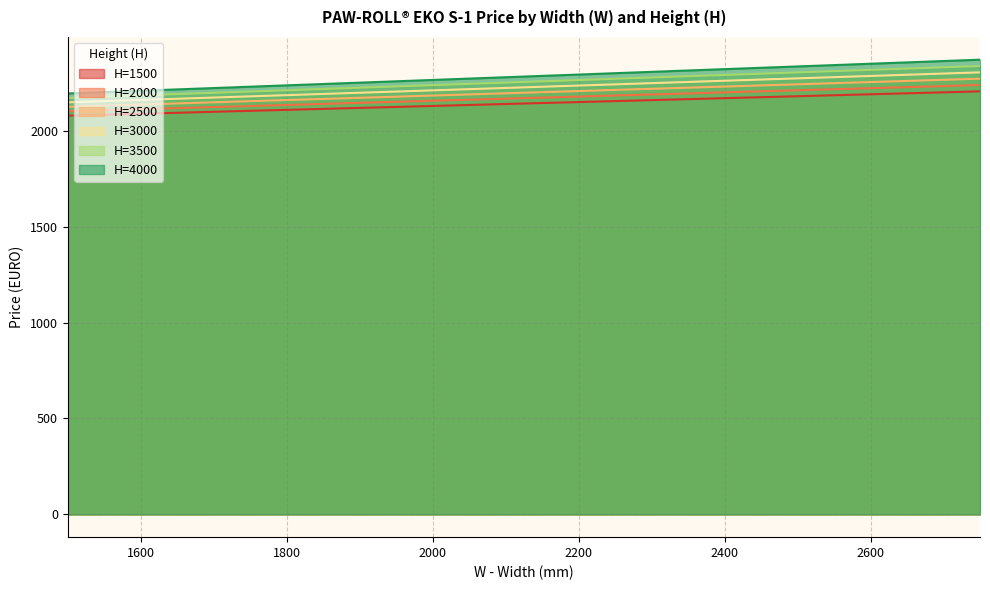

What is the average value of the H=1500 series?

2141.0